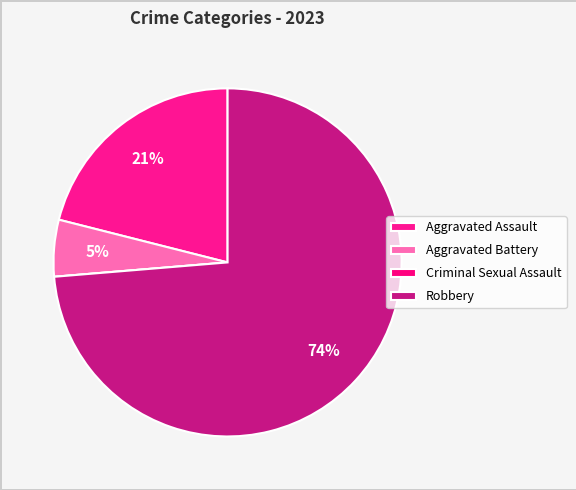

Which has a higher value, Aggravated Battery or Criminal Sexual Assault?

Aggravated Battery